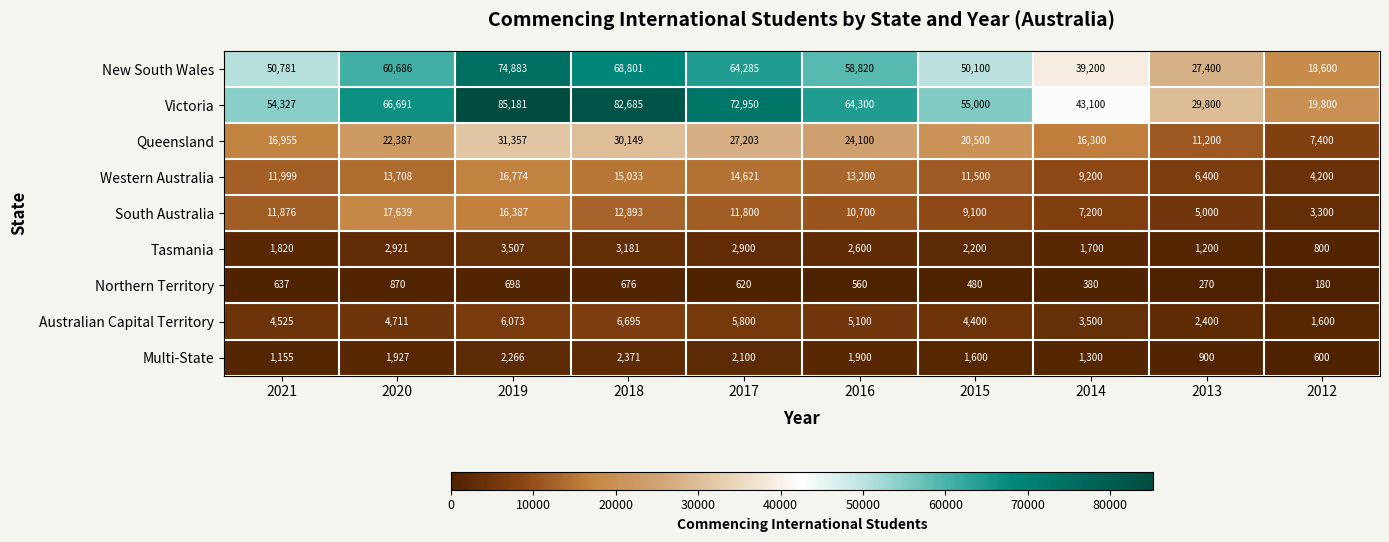

Which series has the largest range (max minus min)?

Victoria